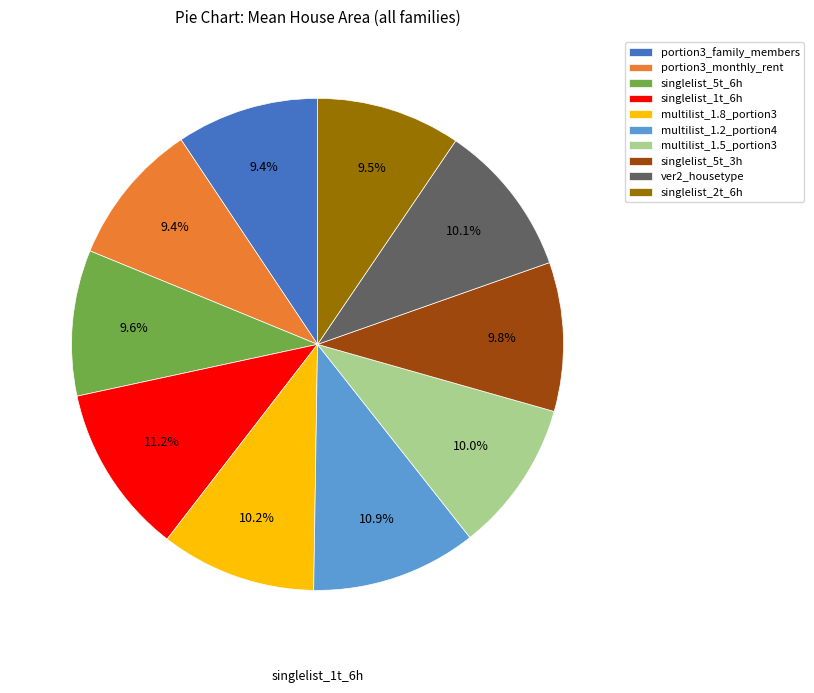

Is it true that portion3_family_members is 9% of the pie?

True